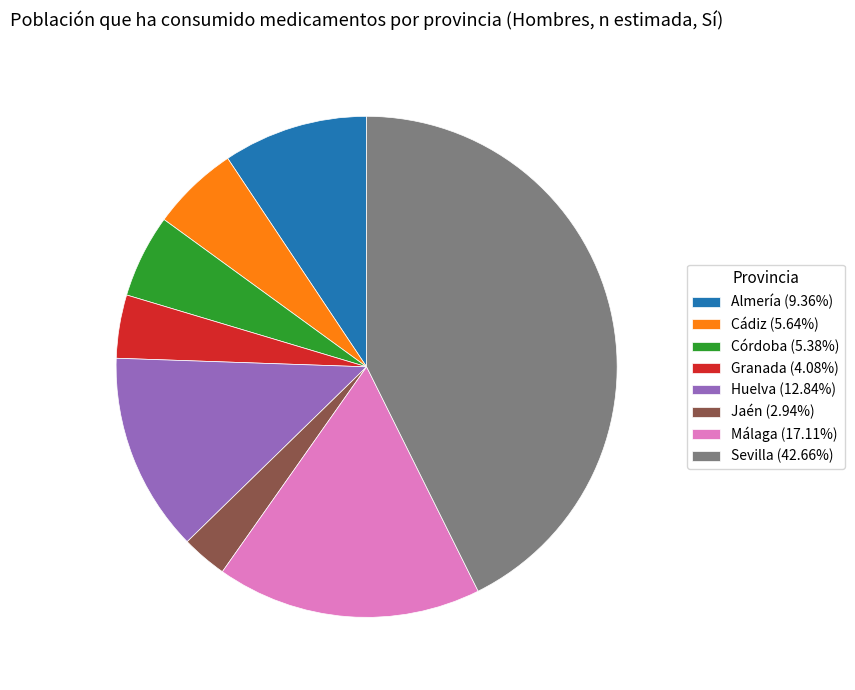

Combined, do Jaén (2.94%) and Cádiz (5.64%) account for over 50%?

No